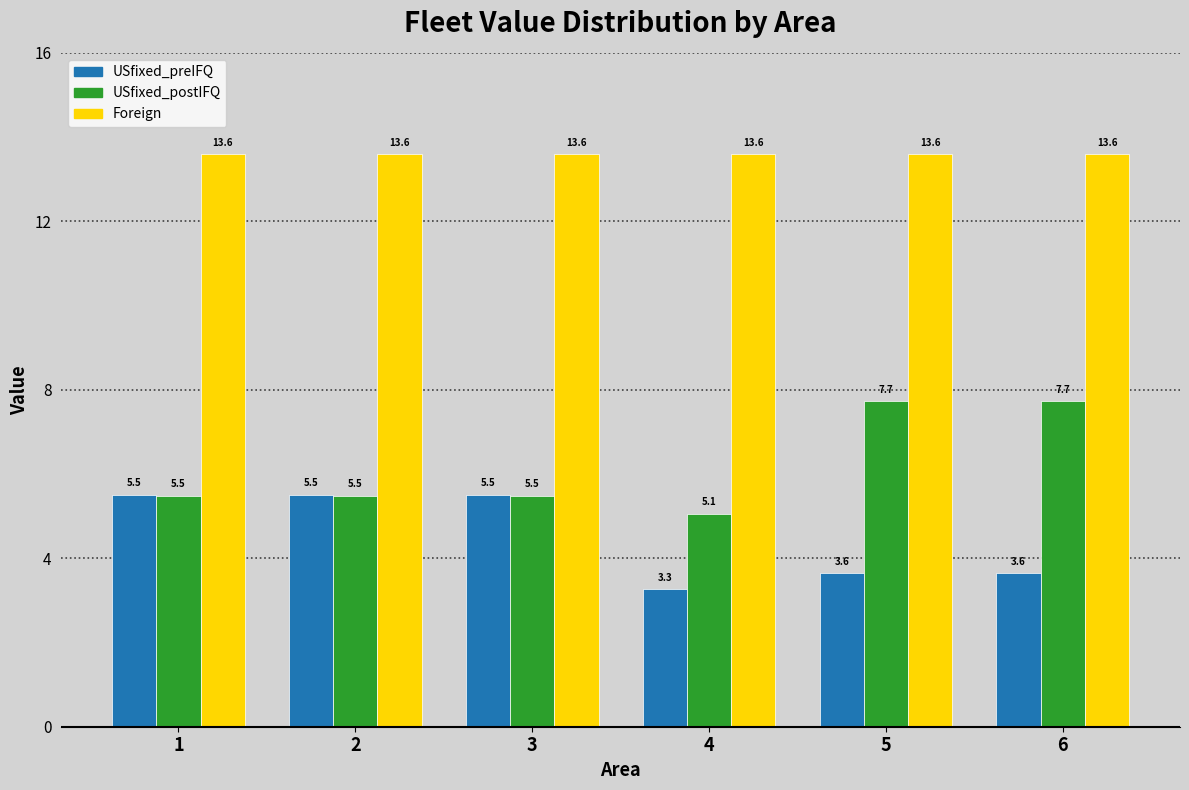

Reading right to left, list all the values displayed in this chart.

USfixed_preIFQ: 6=3.6	5=3.6	4=3.3	3=5.5	2=5.5	1=5.5
USfixed_postIFQ: 6=7.7	5=7.7	4=5.1	3=5.5	2=5.5	1=5.5
Foreign: 6=13.6	5=13.6	4=13.6	3=13.6	2=13.6	1=13.6